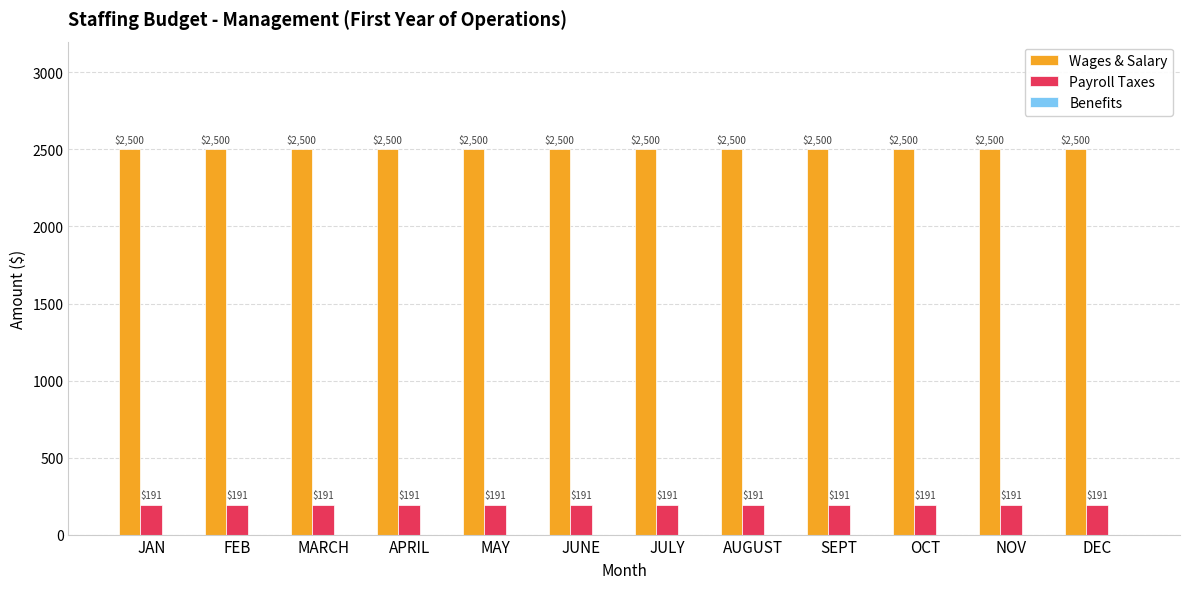

True or false: Wages & Salary has a value of 2500.0 at DEC.

True